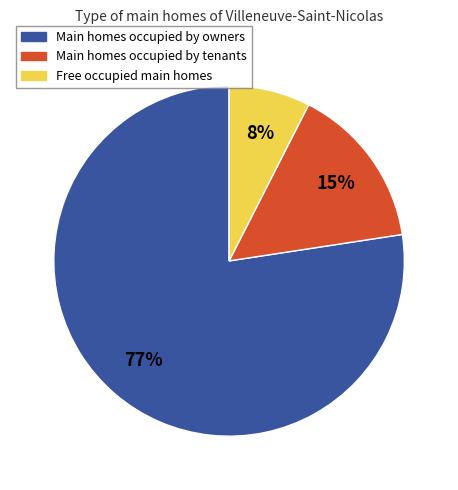

To the nearest percent, what is the average slice percentage?

33%